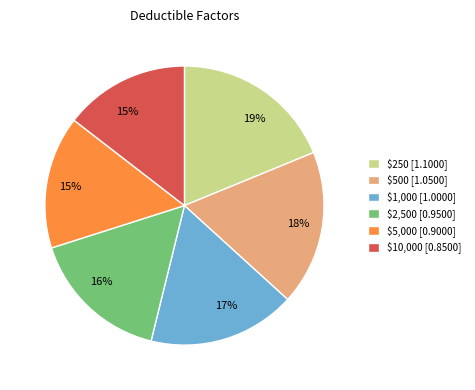

Count the number of slices in the pie.

6